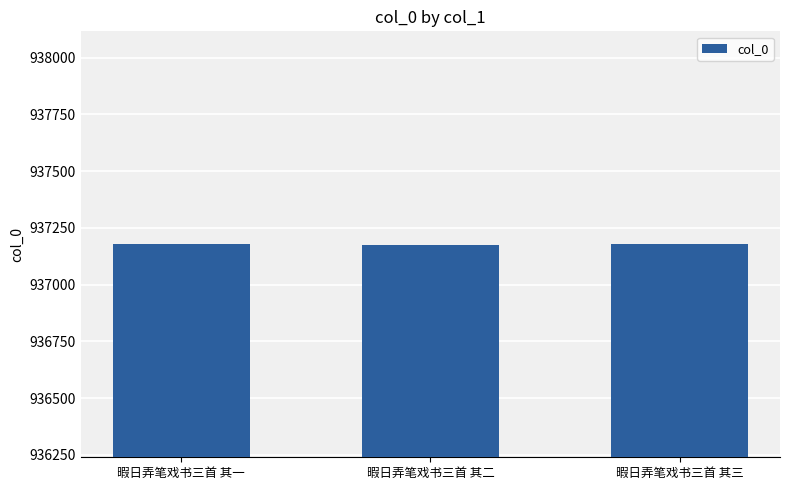

What is the sum of all values?

2811534